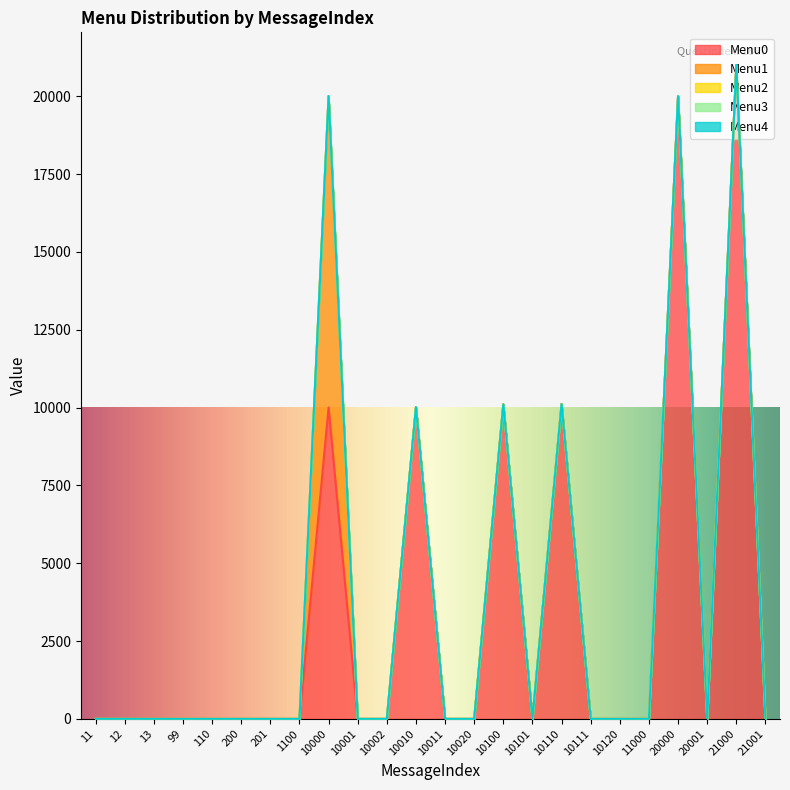

Rank the series by their maximum value, from lowest to highest.

Menu2, Menu3, Menu4, Menu1, Menu0